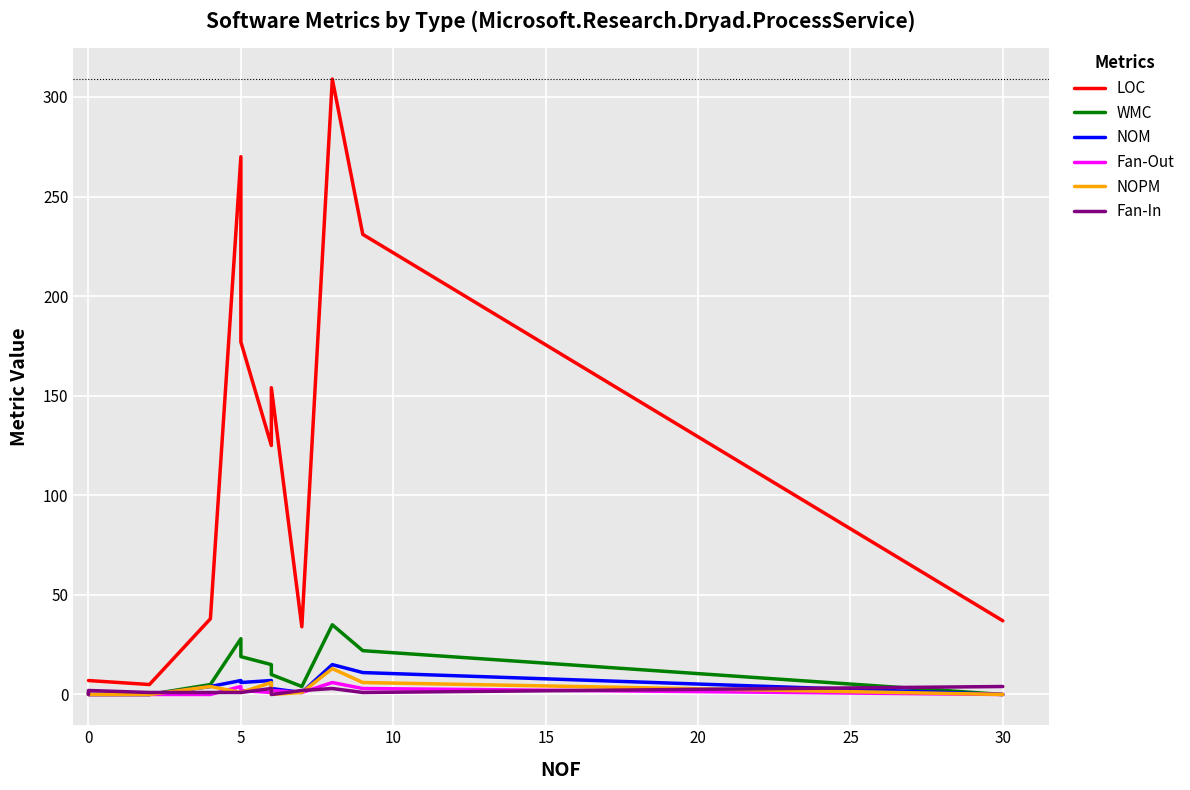

Between 20 and 30, which is larger?

20